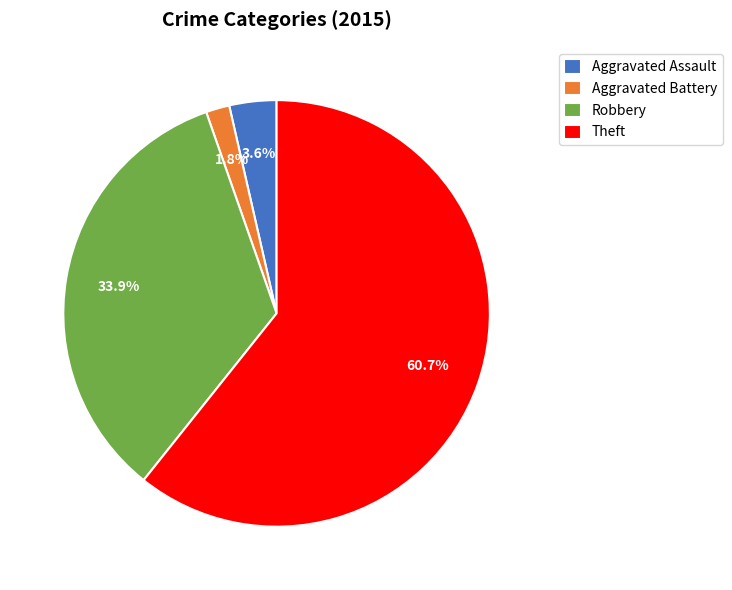

Is Theft the majority of the pie?

Yes